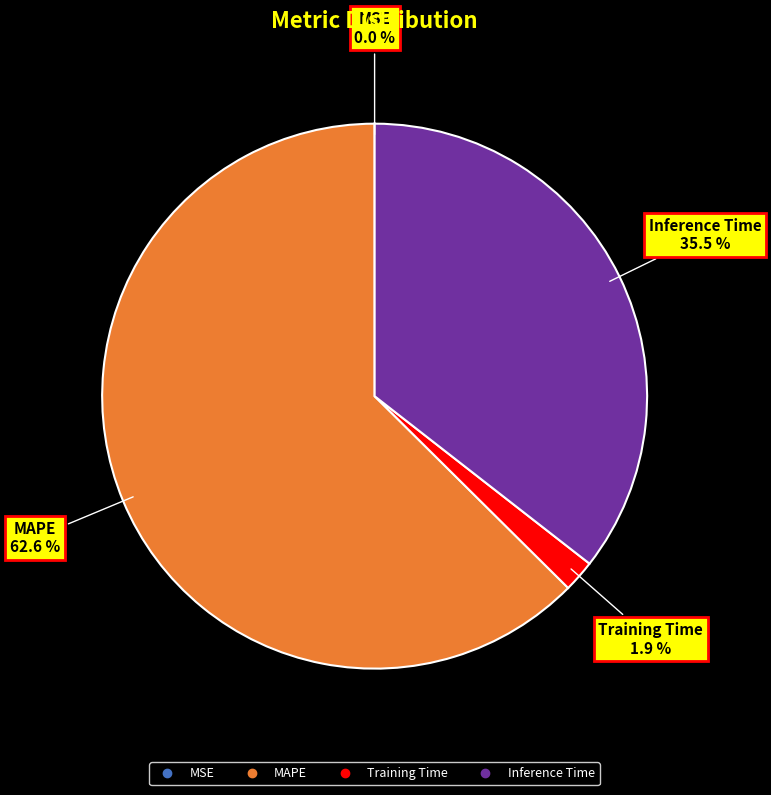

Does any single category account for the majority?

Yes